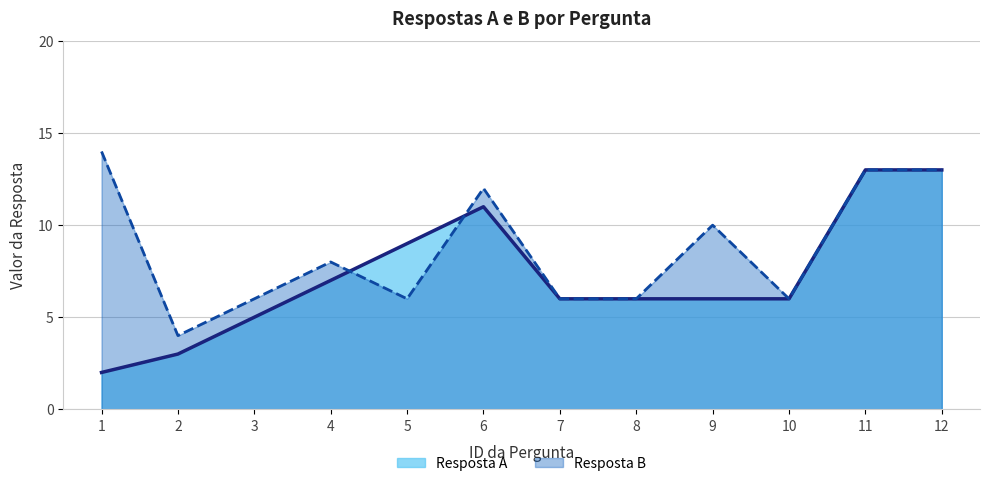

Reading left to right, list all the values displayed in this chart.

Resposta A: 1=2	2=3	3=5	4=7	5=9	6=11	7=6	8=6	9=6	10=6	11=13	12=13
Resposta B: 1=14	2=4	3=6	4=8	5=6	6=12	7=6	8=6	9=10	10=6	11=13	12=13